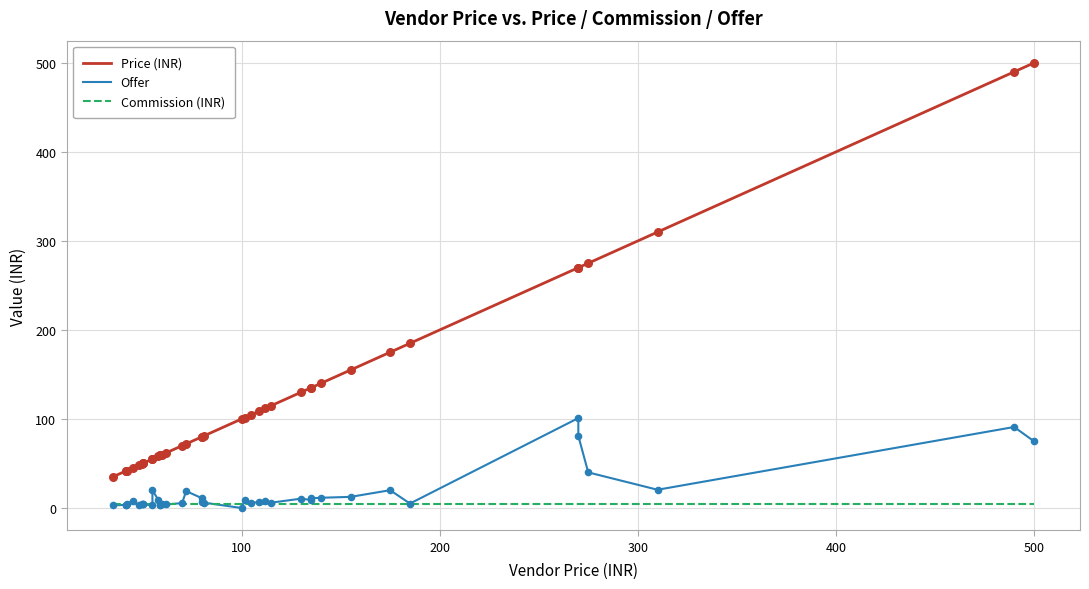

At how many categories does at least one series exceed 470?

2